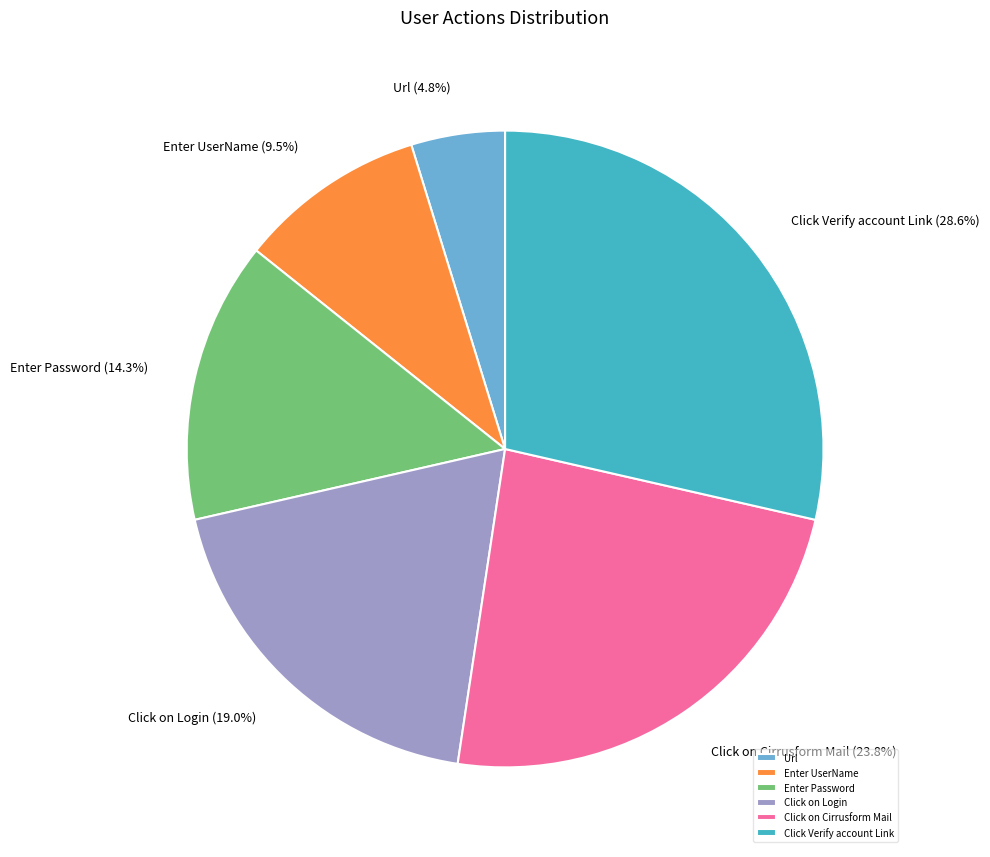

Does Click on Login represent more than half of the total?

No